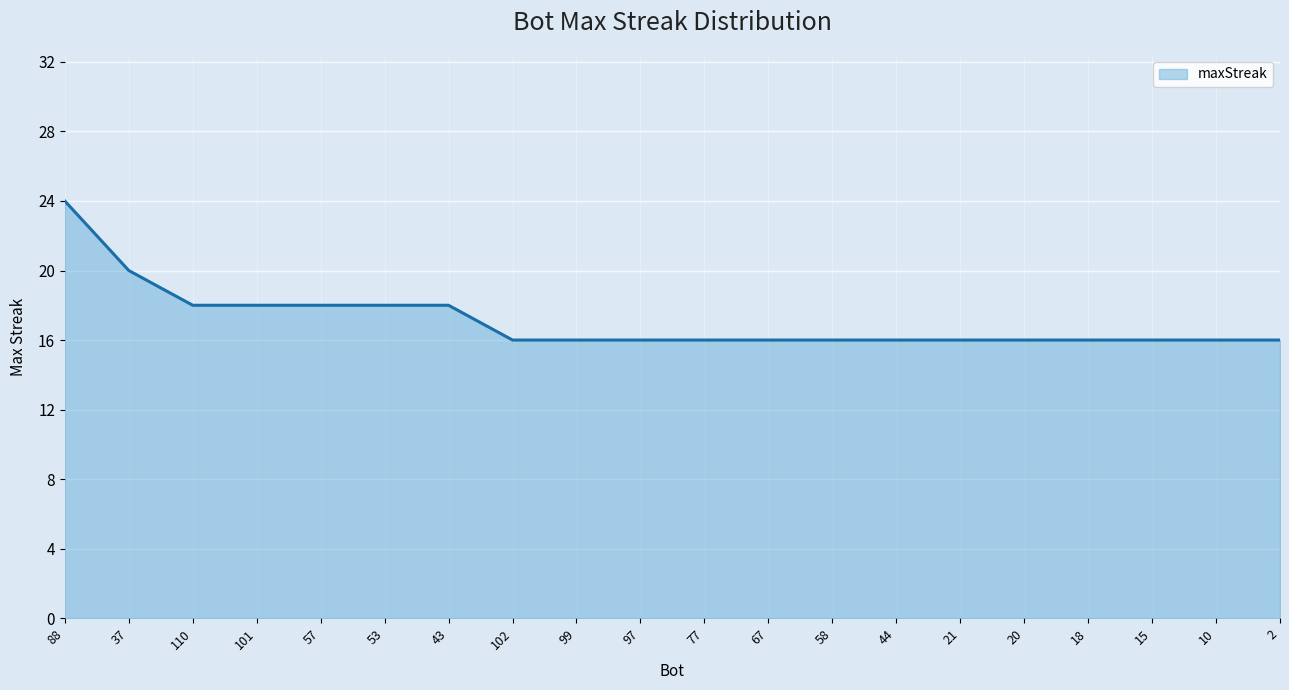

What is the greatest value displayed?

24